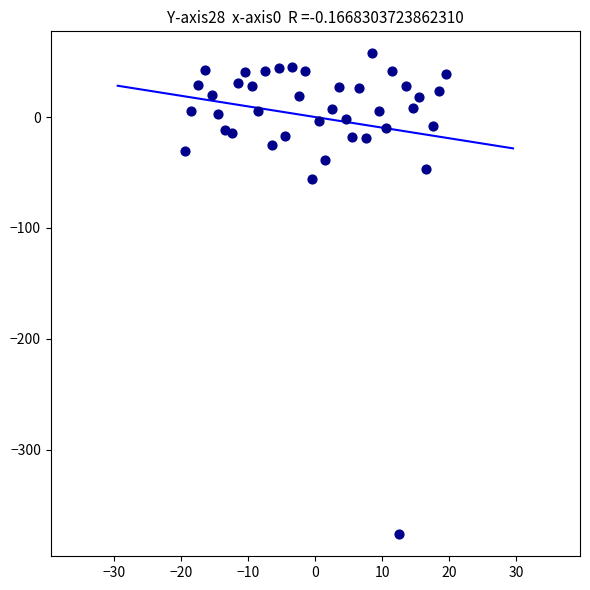

What is the range of Y values (max minus min)?

433.7